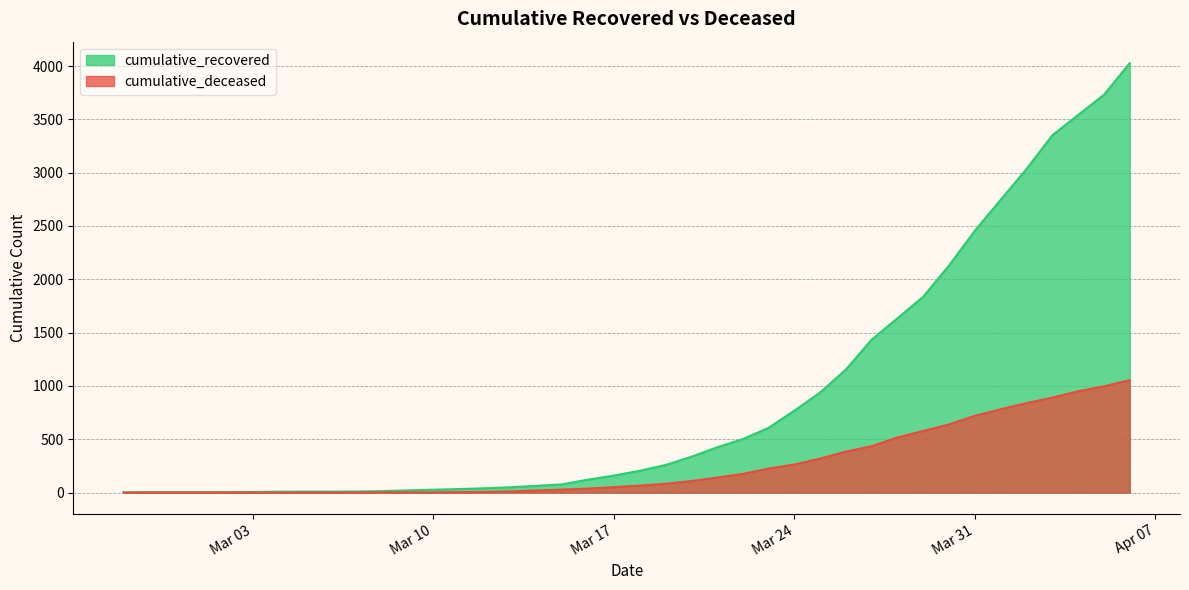

What position from the right is 2020-03-12?

26